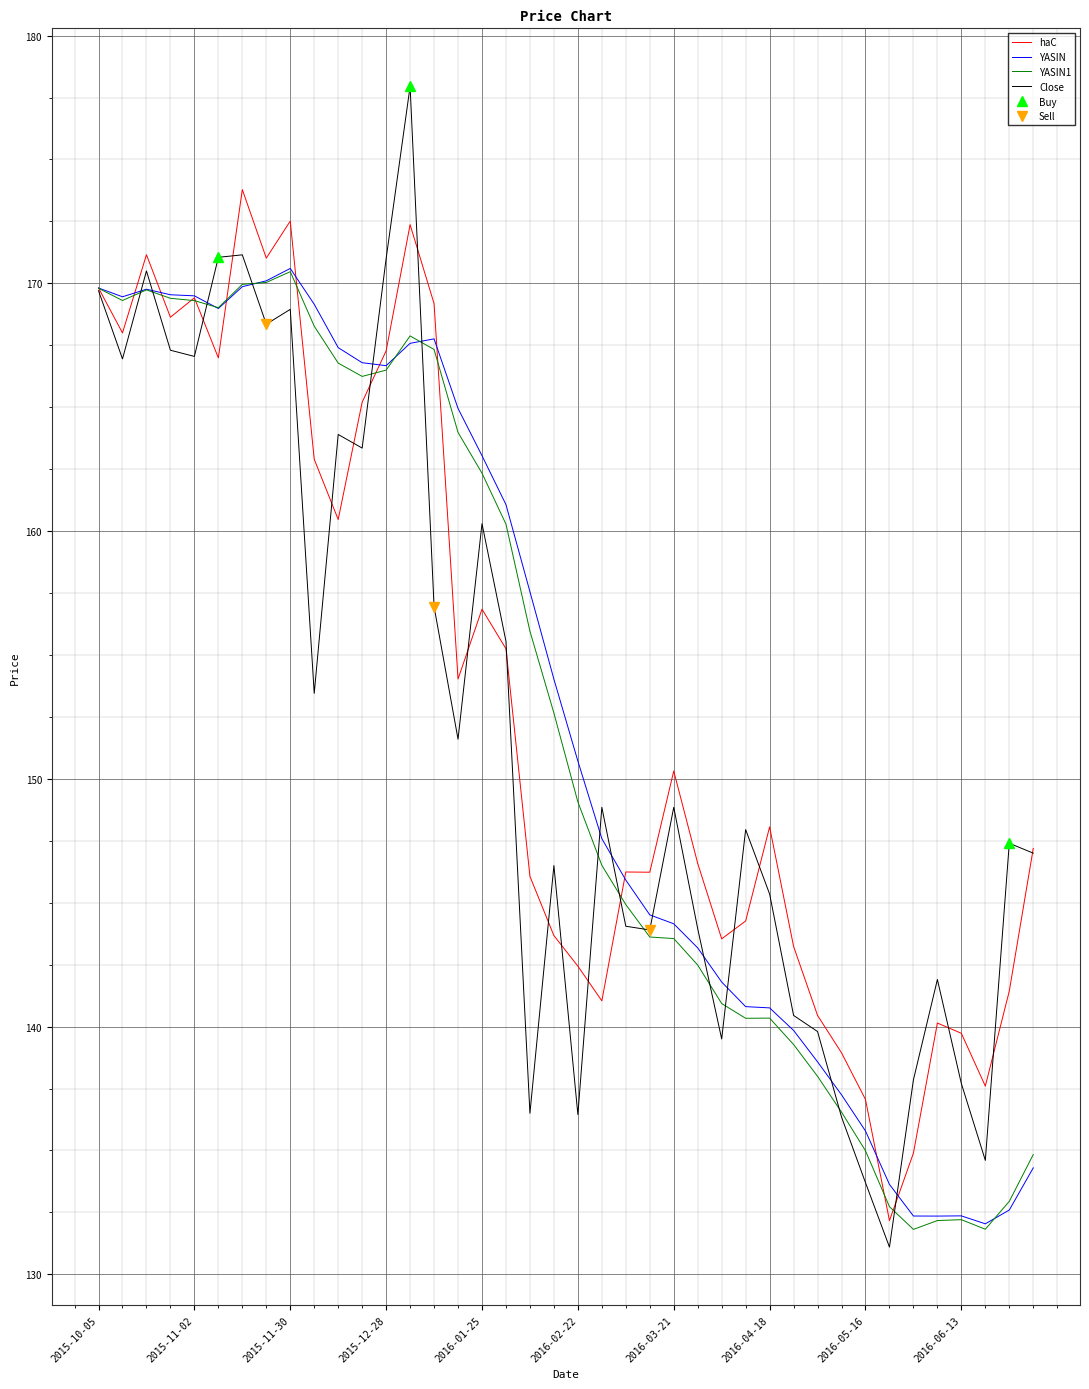

At how many categories does at least one series exceed 136?

39